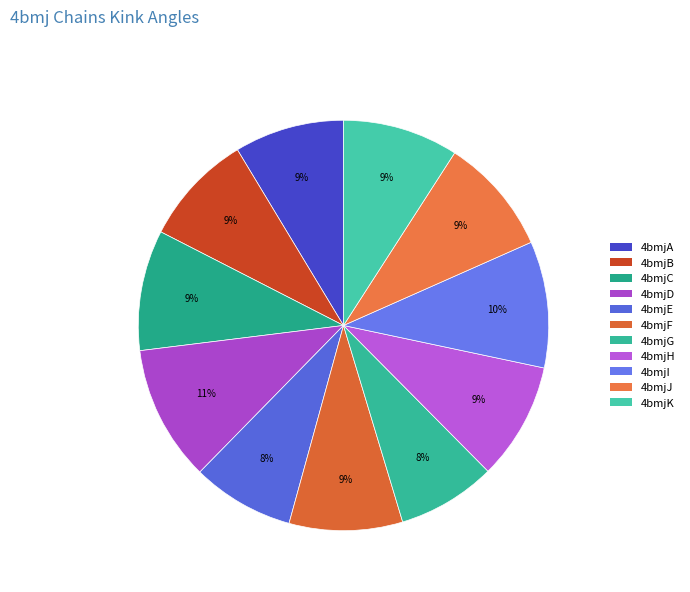

What is the change in value from 4bmjC to 4bmjH?

-0.6